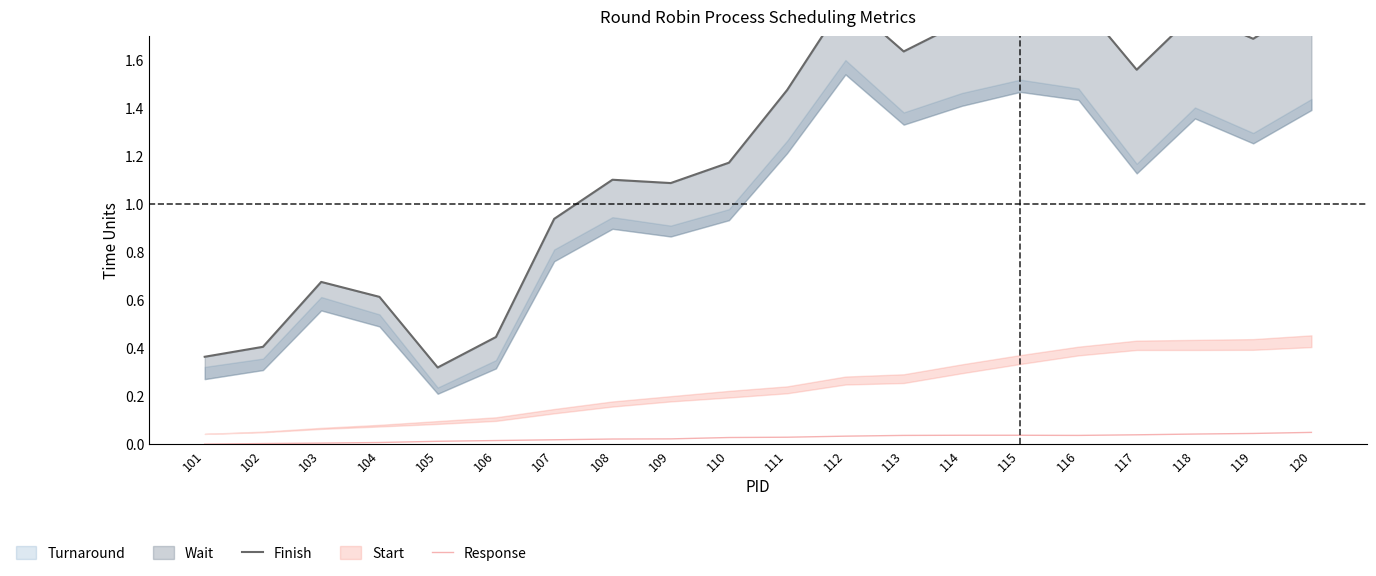

True or false: Response and Finish cross at least once.

False